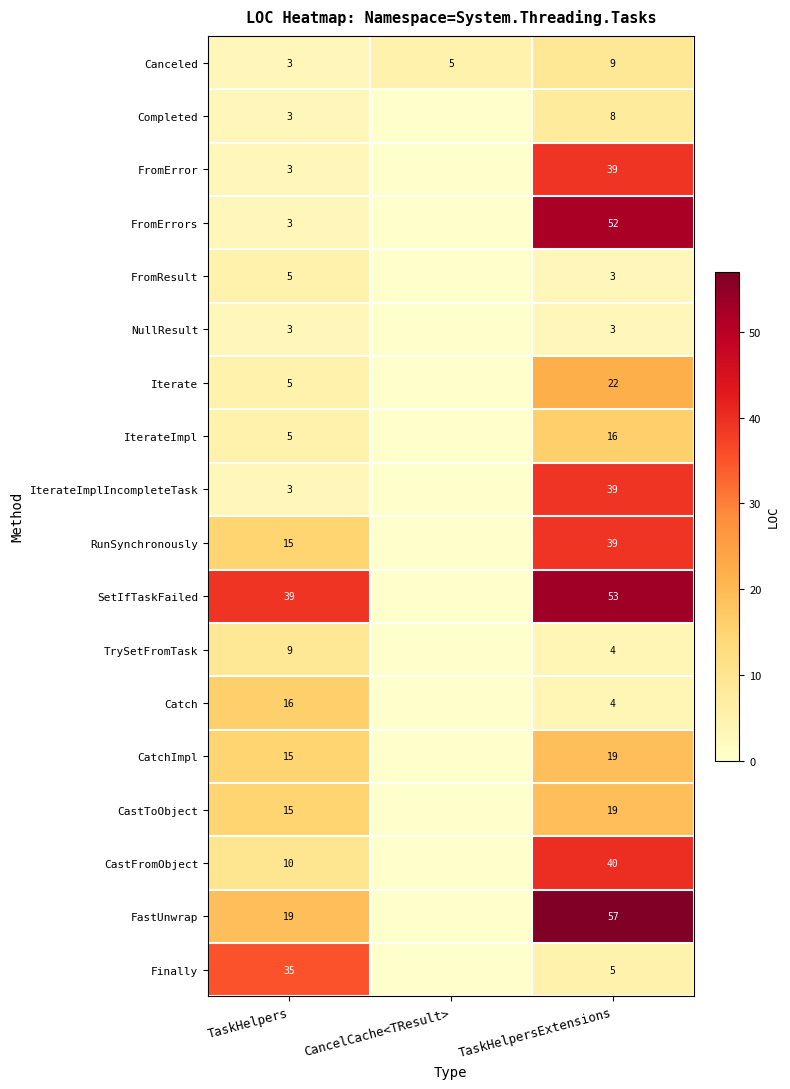

At which category is the sum across all series the highest?

TaskHelpersExtensions